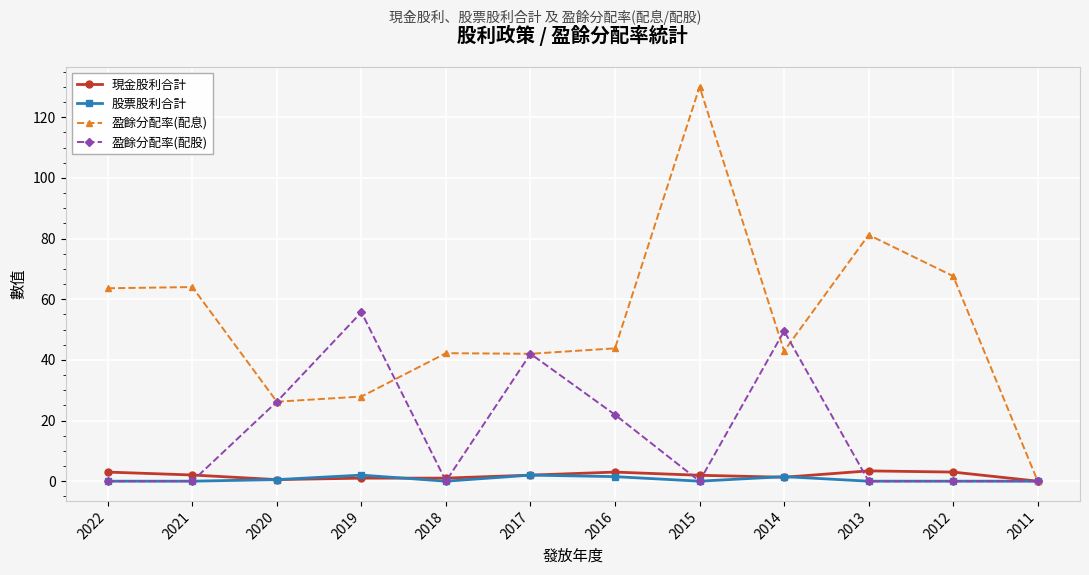

Which category has the highest value across all series?

2015